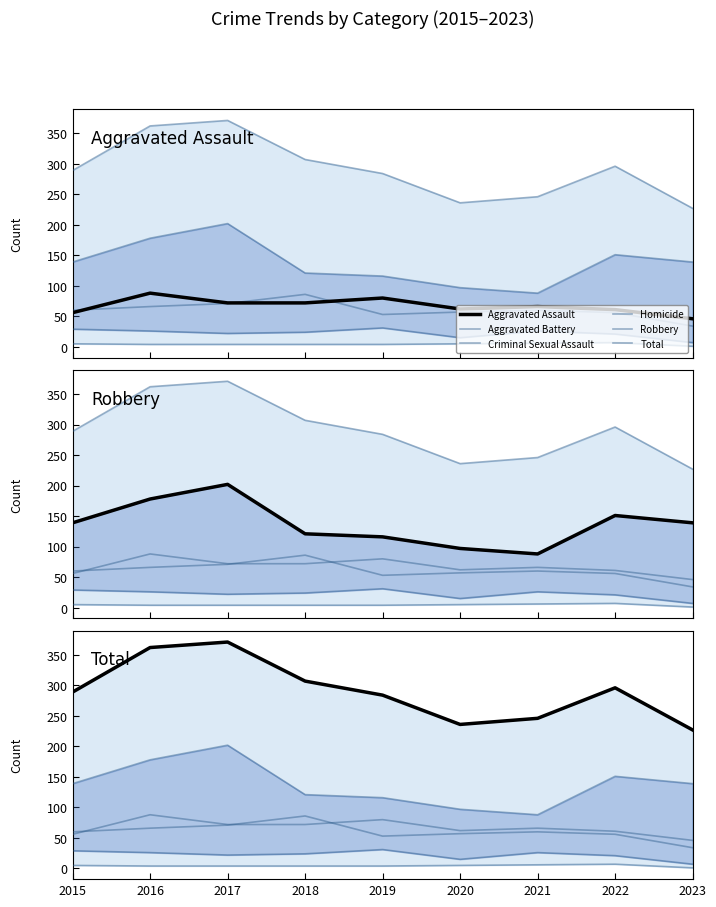

At which label is Total closest to 299?

2022